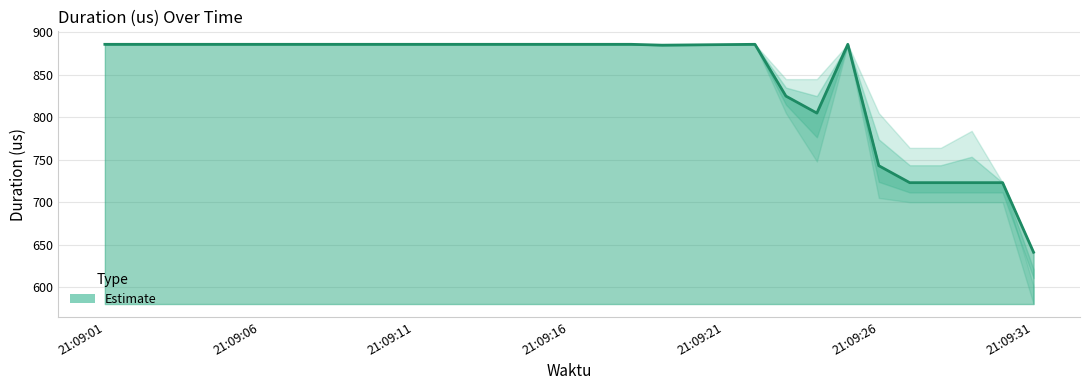

What is the difference between the maximum and minimum values?

245